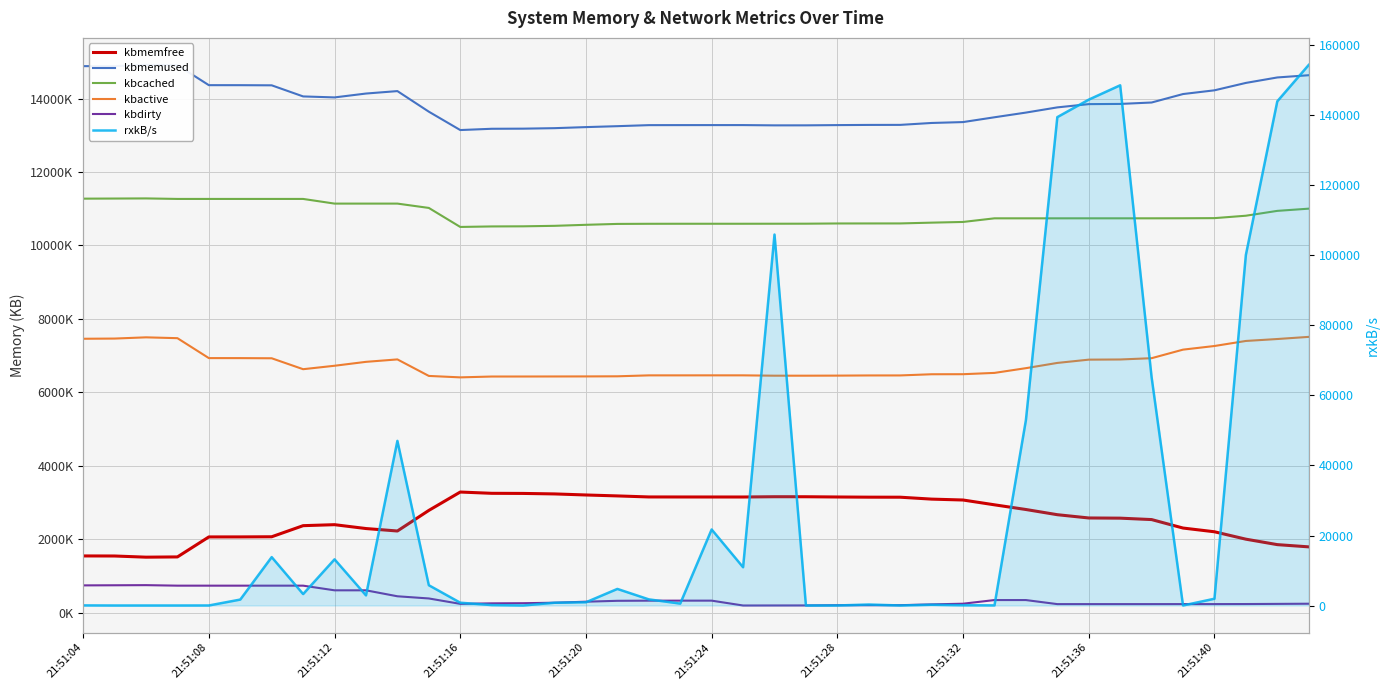

What is the total value across all series at 27?

33779132.9